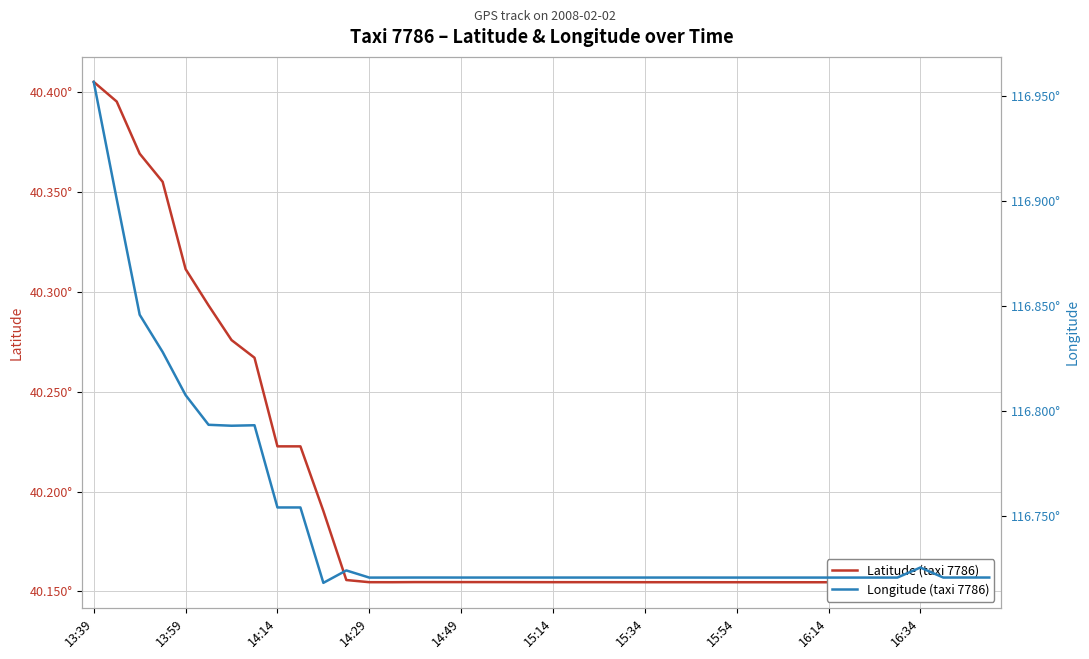

At which category does Latitude (taxi 7786) reach its first local valley?

13